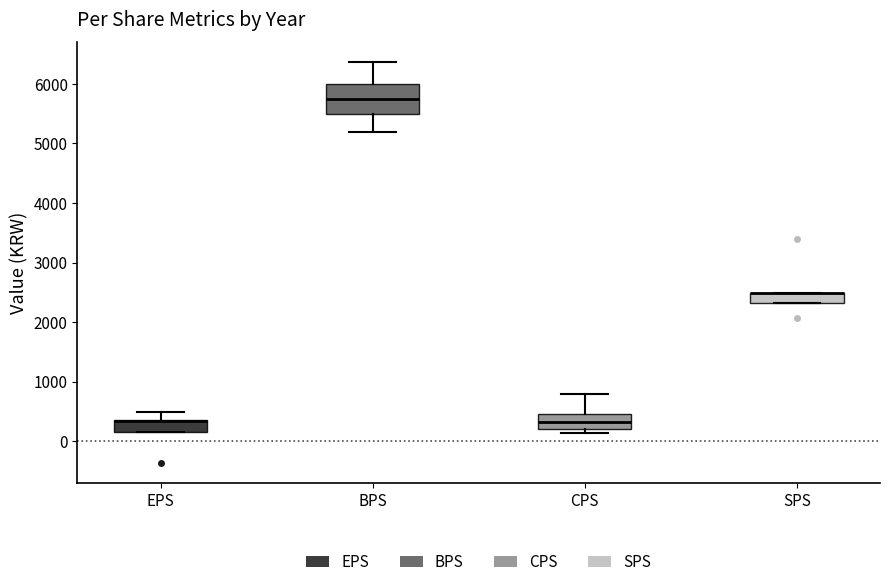

Reading left to right, read every box against the y-axis: the position of its median line, the range the box covers, and the ends of its whiskers. The values are not printed on the chart, so give them approximately, as read against the axis.

EPS: median 300 (drawn on the box's upper edge), box 100 to 400, whiskers 100 to 500
BPS: median 5700, box 5500 to 6000, whiskers 5200 to 6400
CPS: median 300, box 200 to 400, whiskers 100 to 800
SPS: median 2500 (drawn on the box's upper edge), box 2300 to 2500, whiskers 2300 to 2500